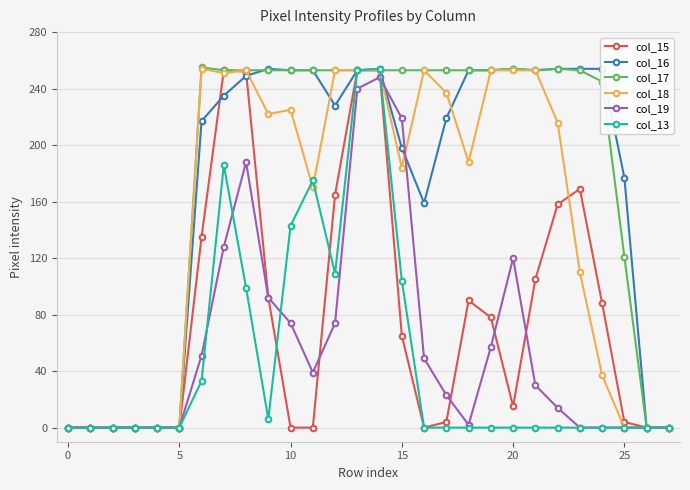

True or false: col_13 has more than 2 interior local peaks.

True